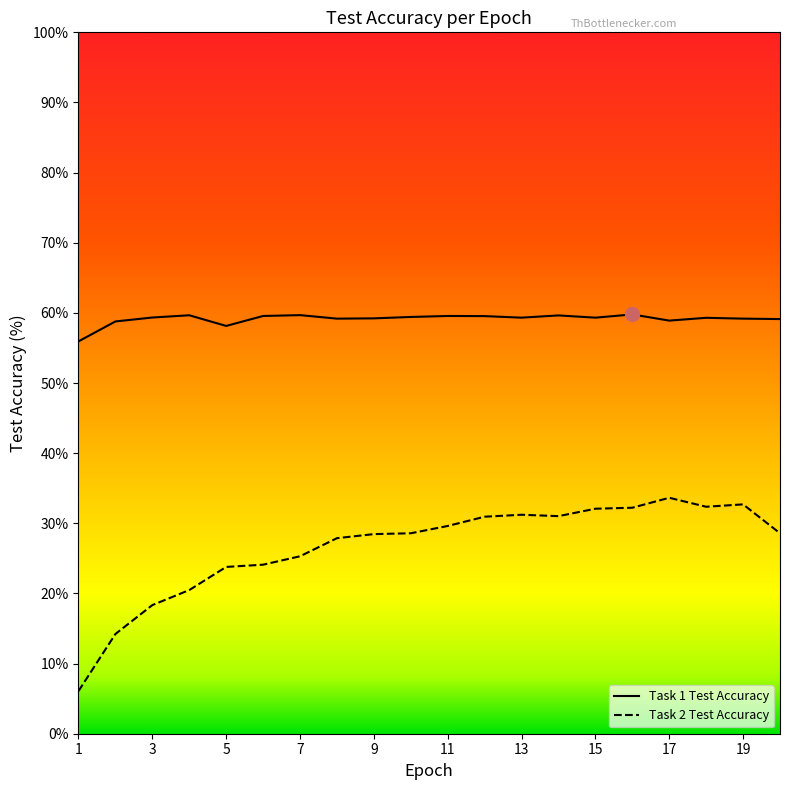

List the series in order of their overall mean, lowest first.

Task 2 Test Accuracy, Task 1 Test Accuracy